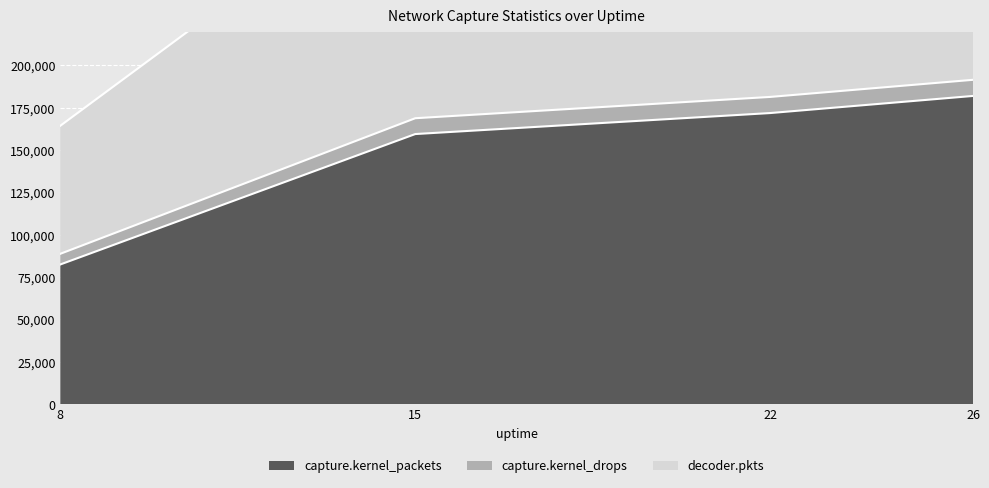

What is the value of the capture.kernel_drops point at the 3rd from the left?

181428